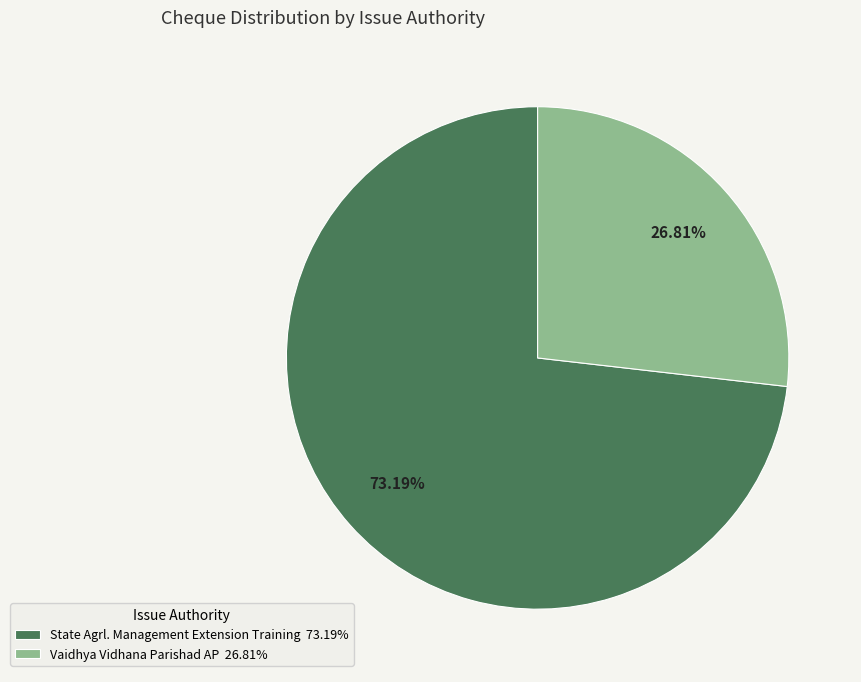

Does State Agrl. Management Extension Training represent more than half of the total?

Yes